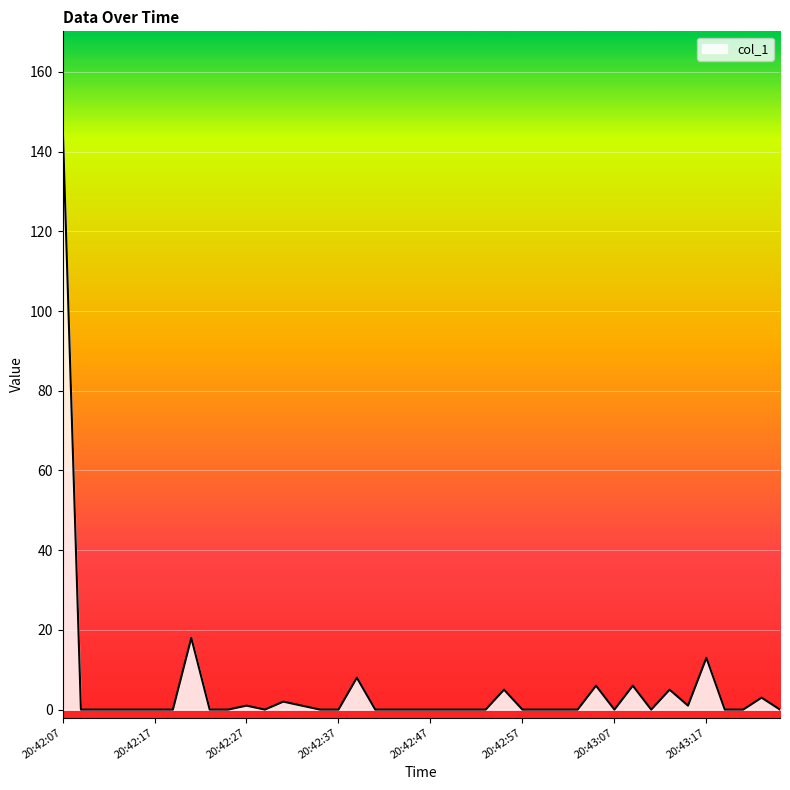

What is the greatest value displayed?

148